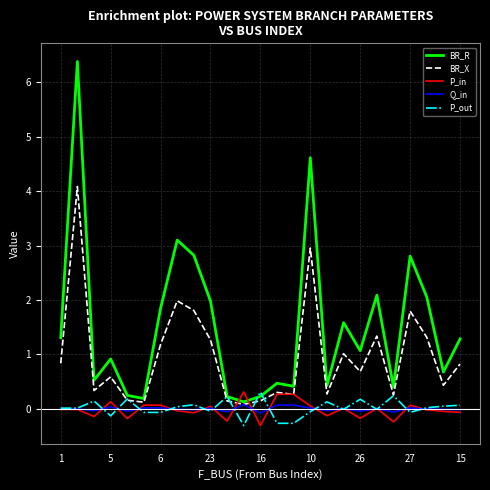

What is the minimum value for P_out?

-0.3